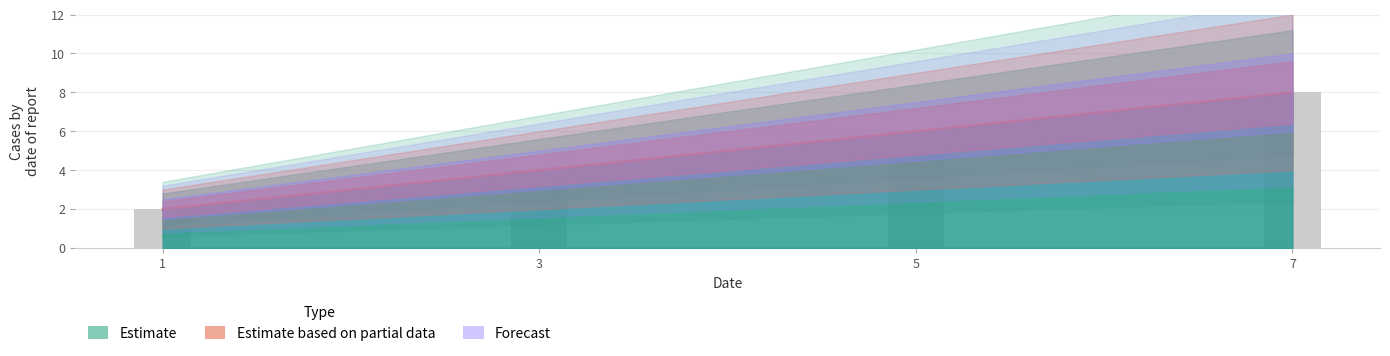

List the labels in order of value, smallest first.

1, 3, 5, 7